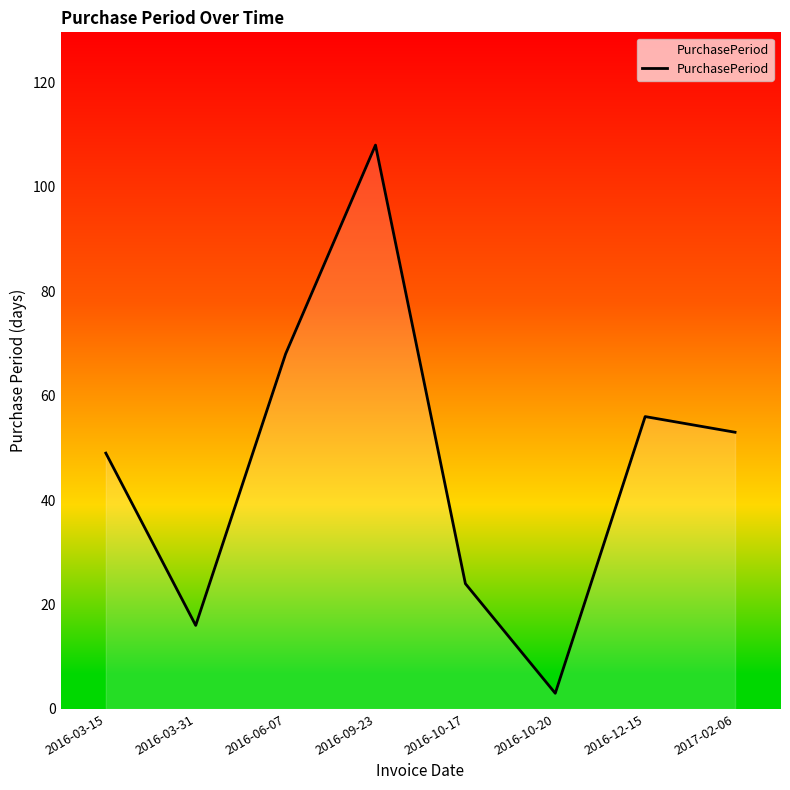

Reading left to right, extract all data points from this chart.

2016-03-15=49	2016-03-31=16	2016-06-07=68	2016-09-23=108	2016-10-17=24	2016-10-20=3	2016-12-15=56	2017-02-06=53